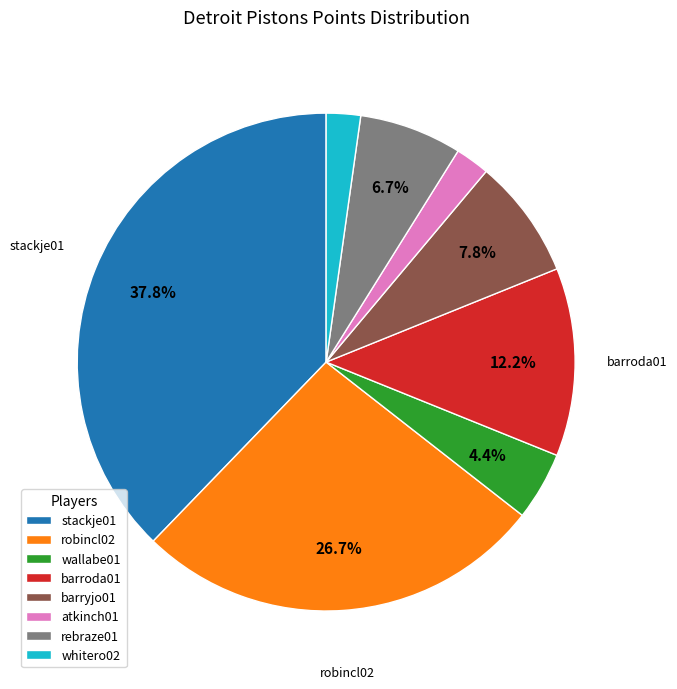

Does any single category account for the majority?

No